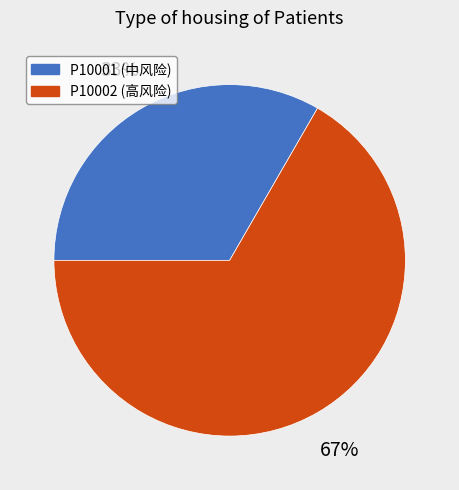

Approximately how many times larger is the value at P10001 compared to P10002?

0.5